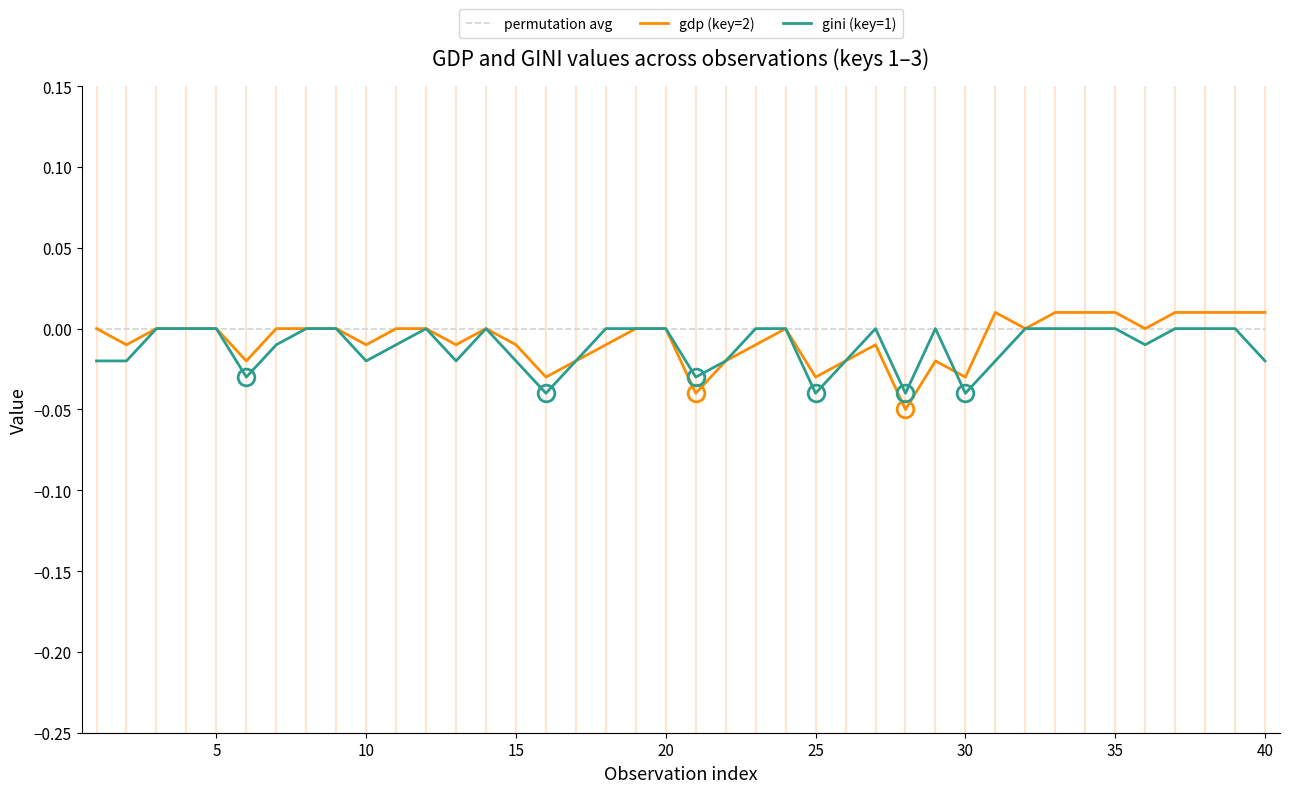

Which series has the widest spread of values?

gdp (key=2)